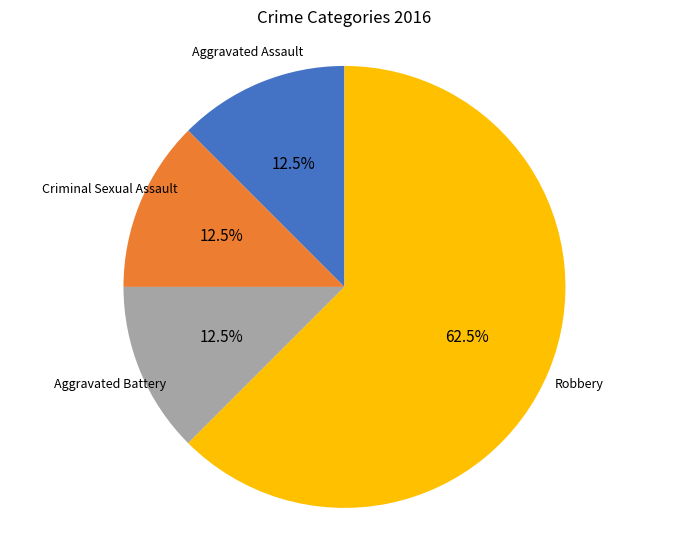

Is there any slice that represents more than half of the pie?

Yes